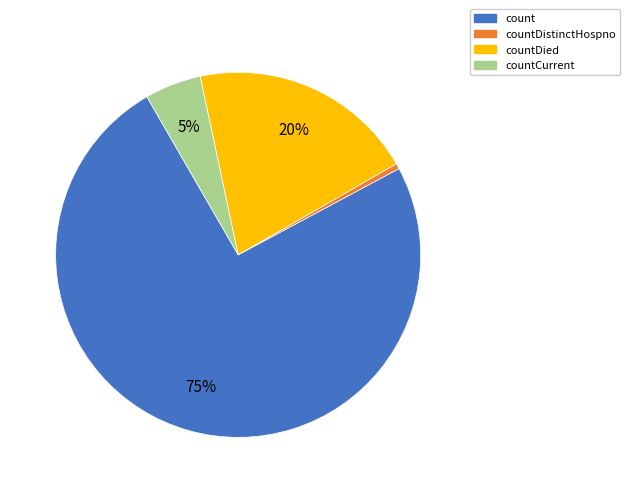

Combined, do countCurrent and countDistinctHospno account for over 50%?

No